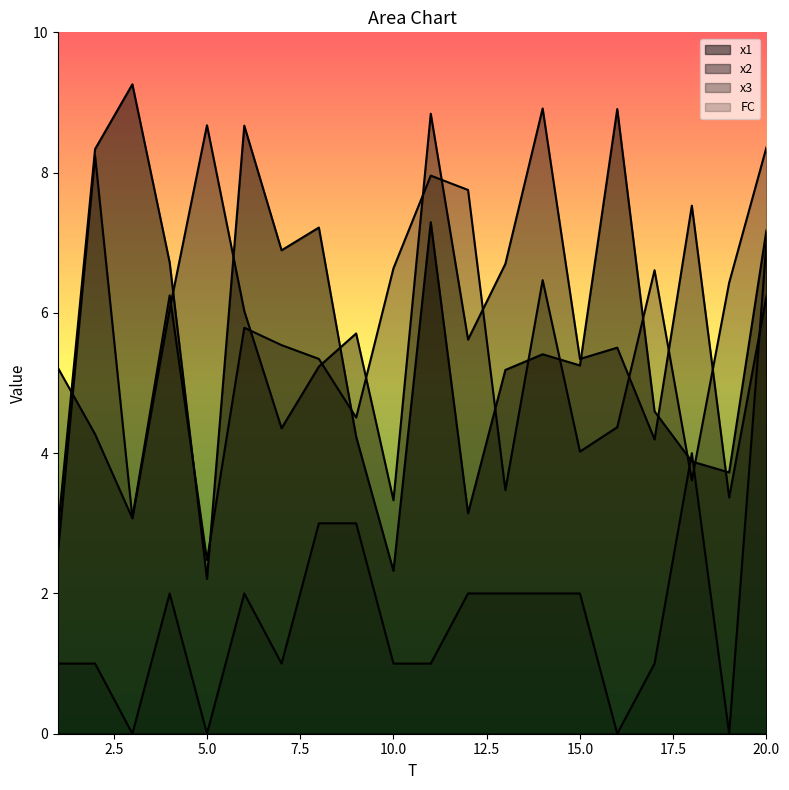

Where do x3 and x1 first cross each other?

4 and 5